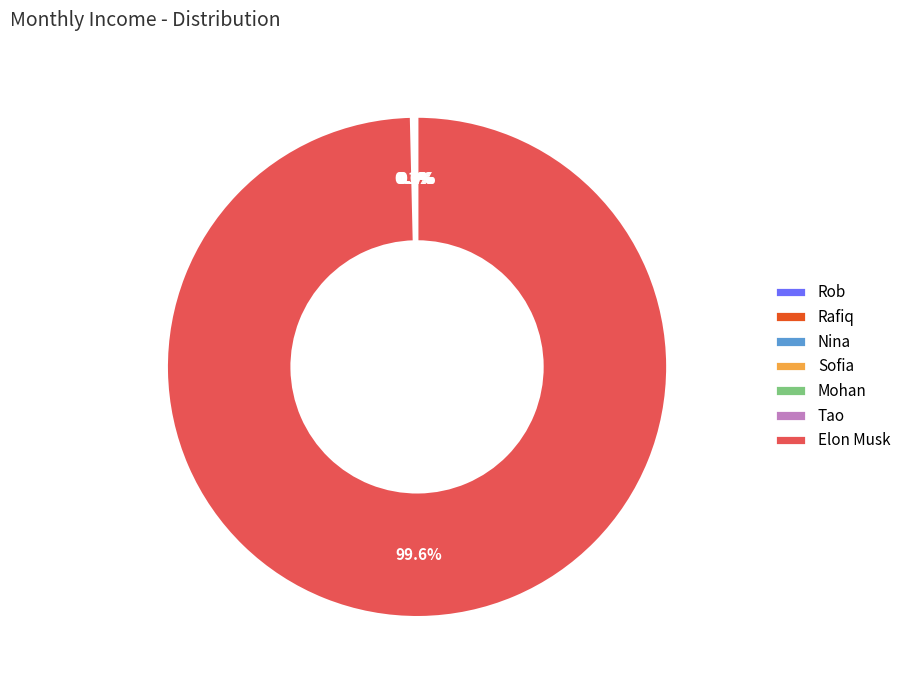

Which slice is the largest?

Elon Musk